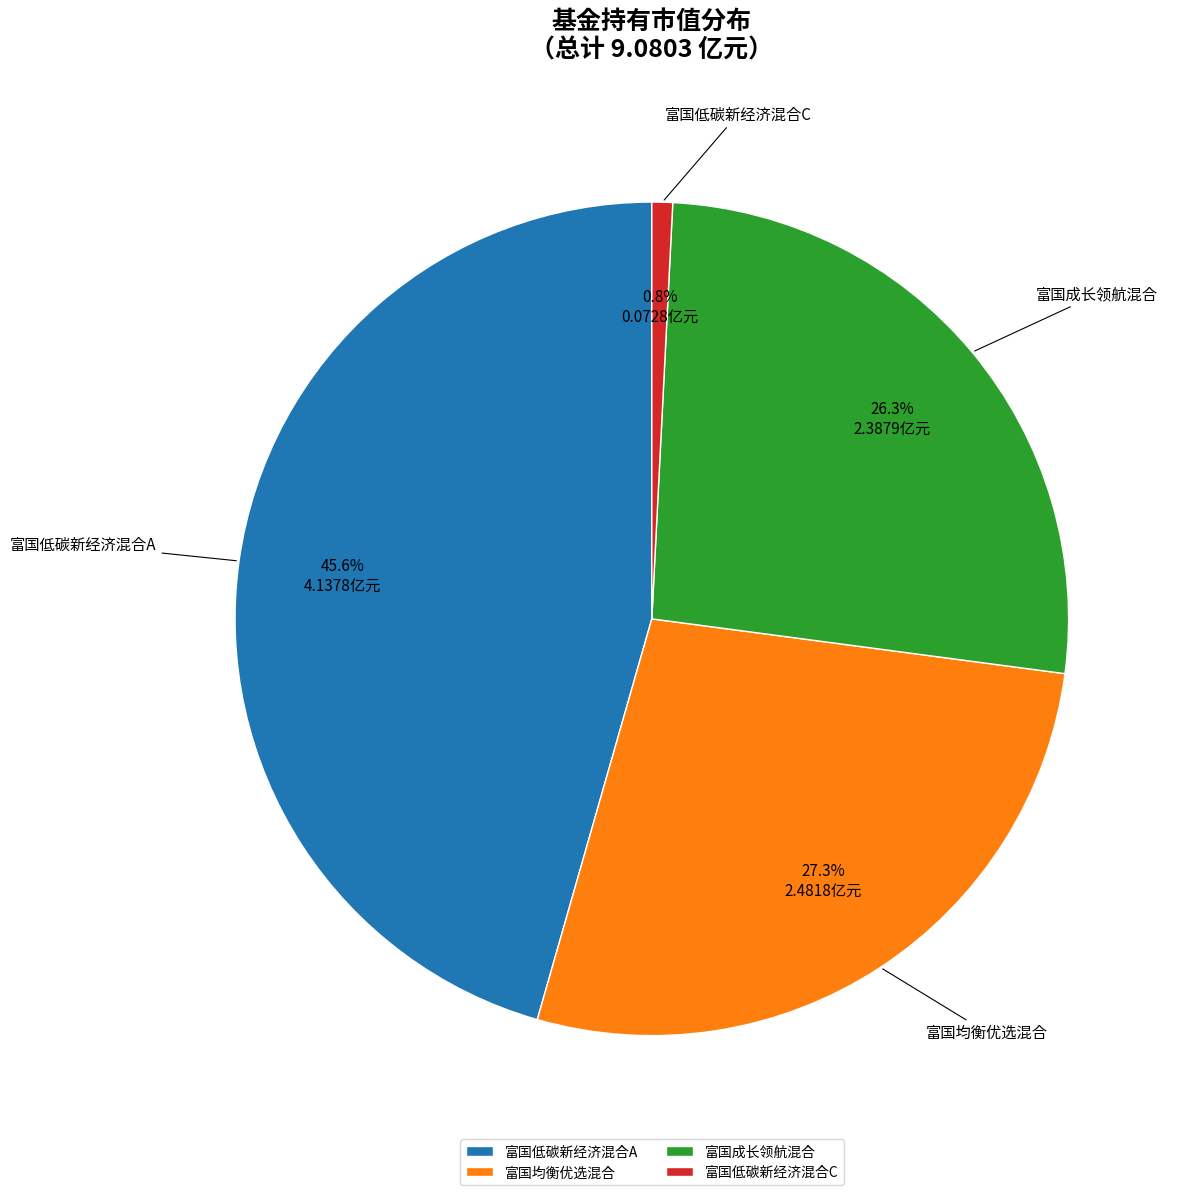

Does any single category account for the majority?

No